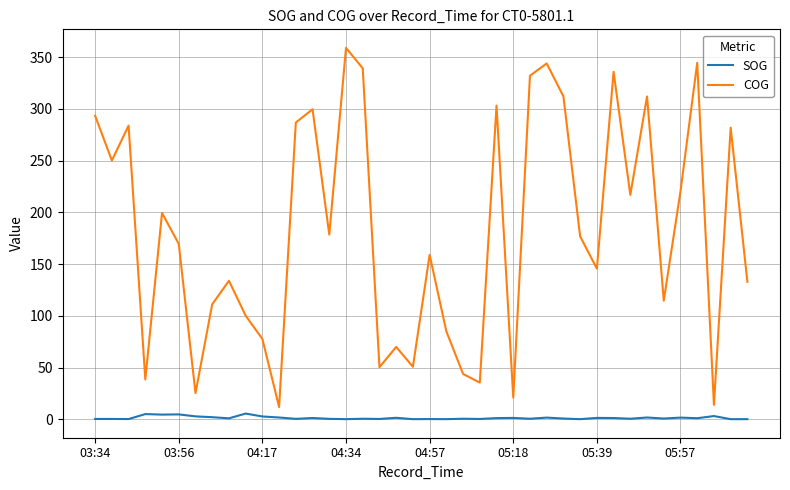

Does the chart display data point markers on the line(s)?

No